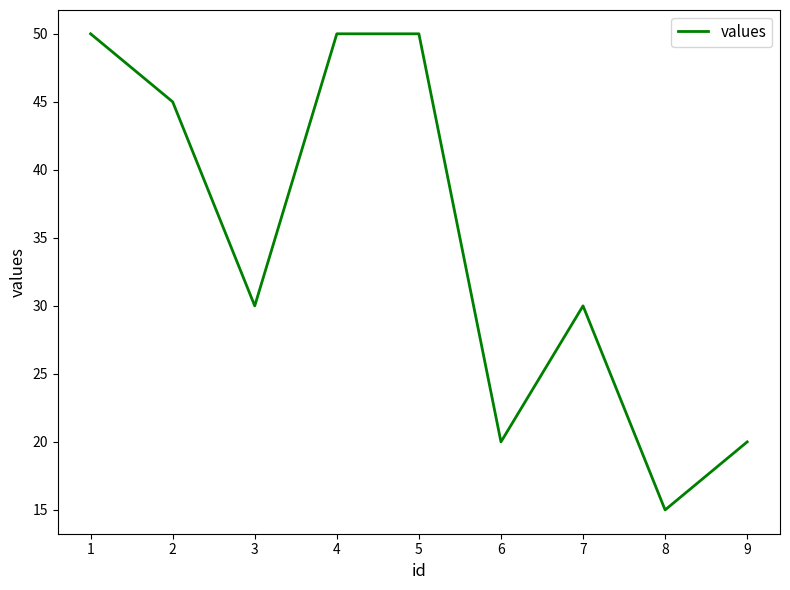

How many distinct data groups are displayed?

1